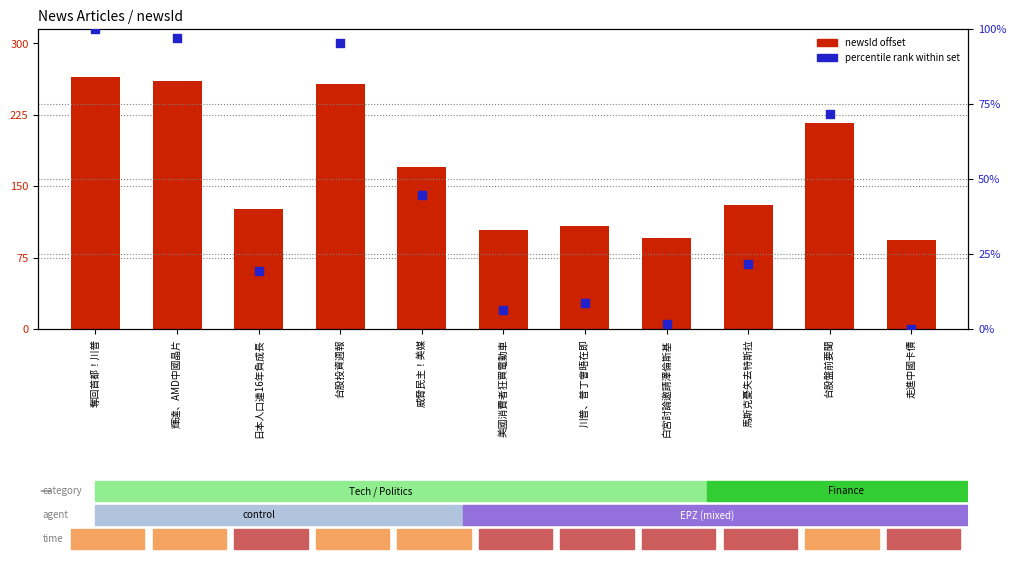

What is the total value across all series at 威脅民主！美媒?

214.8